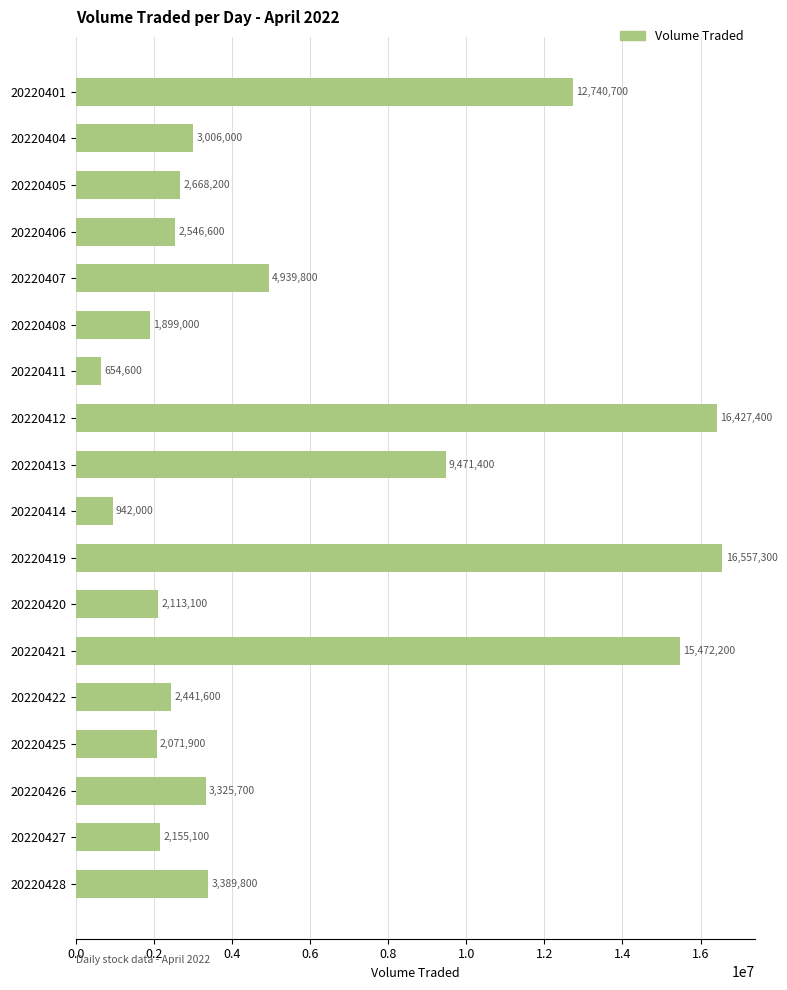

What is the value of the 10th bar from the top?

942000